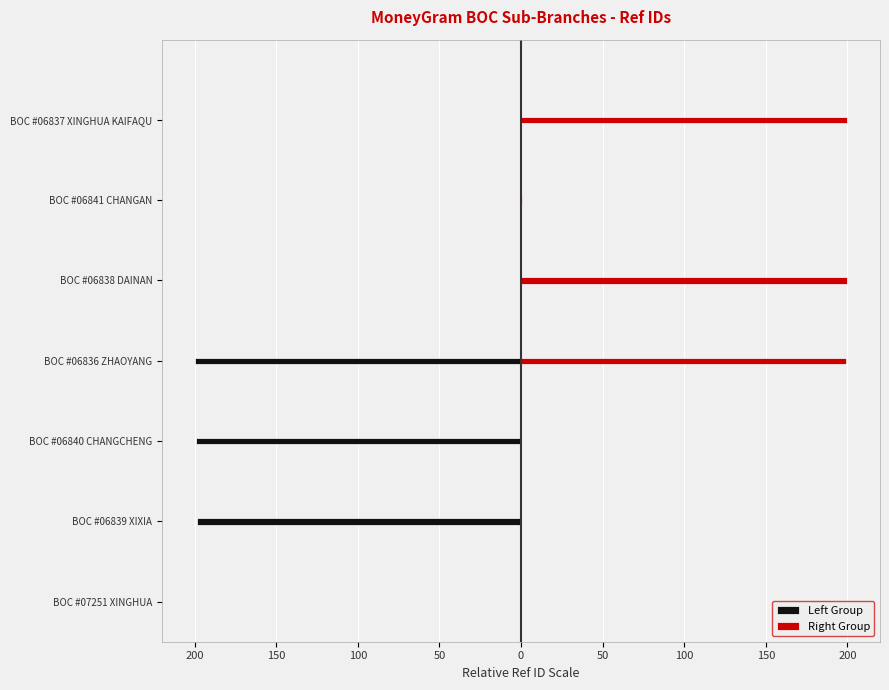

What is the average value of the Left Group series?

-85.3